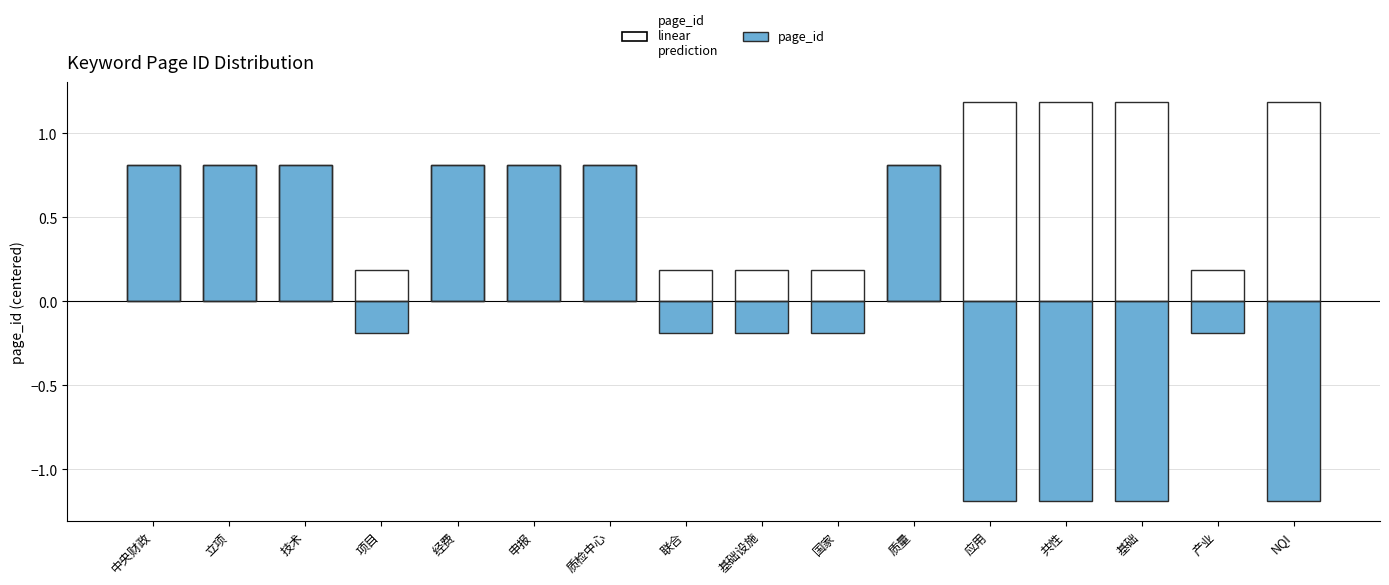

Is it true that the value at 联合 is -0.3?

False